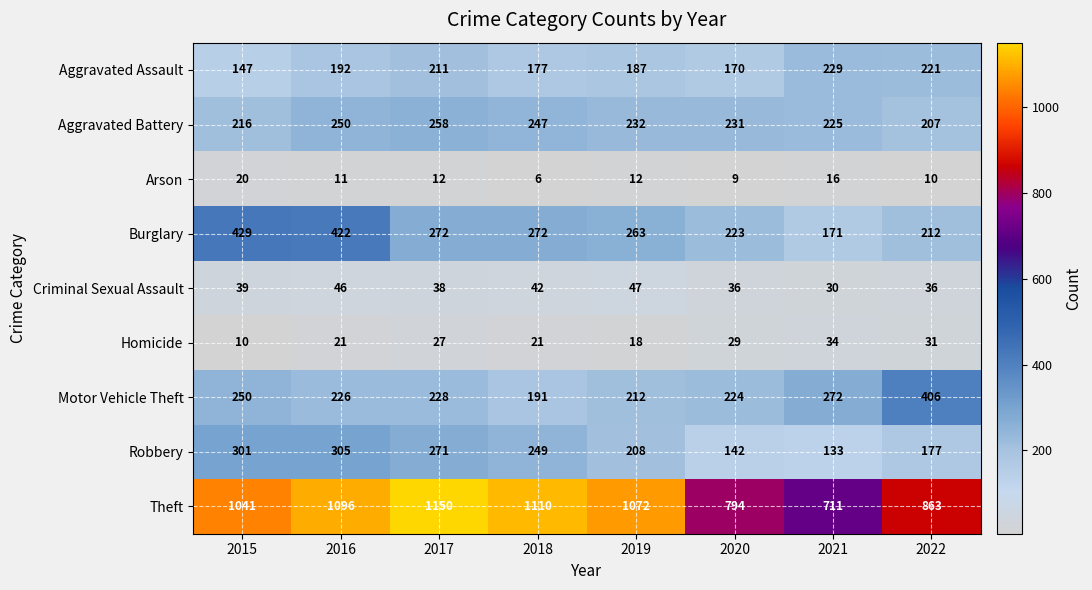

At which label is Robbery closest to 219?

2019